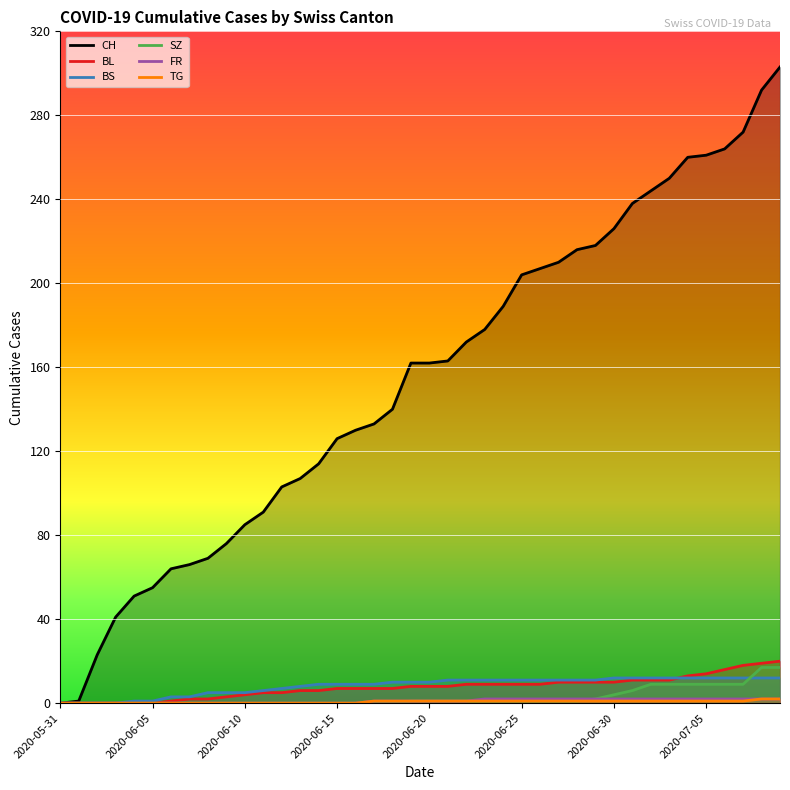

What is the spread (max minus min) of values at 29?

217